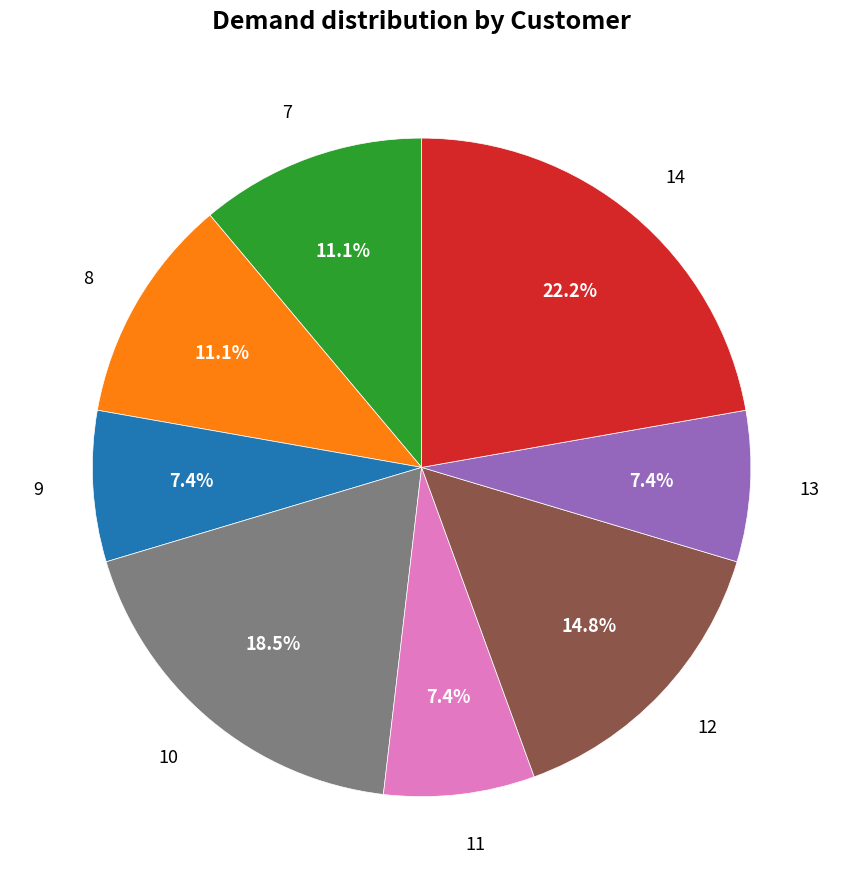

Which has a higher value, 12 or 13?

12